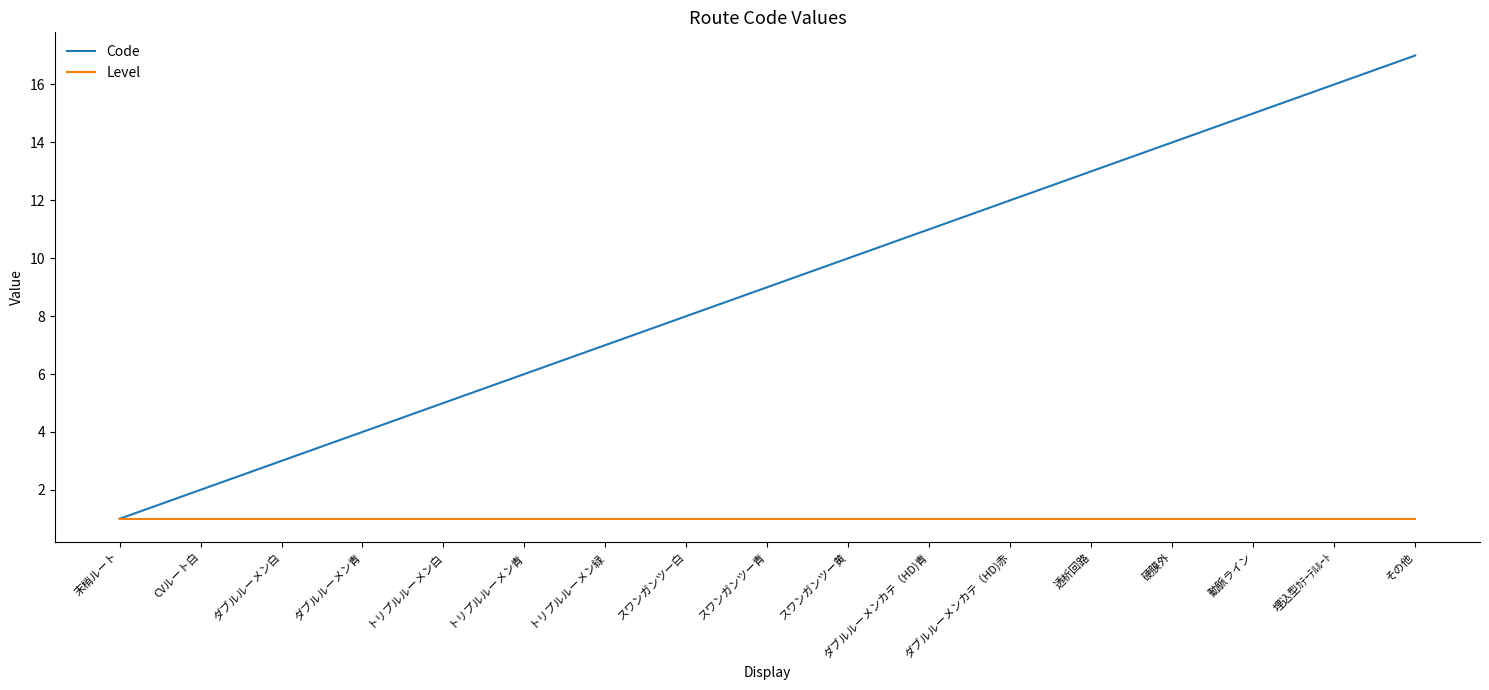

What position from the left is トリプルルーメン青?

6